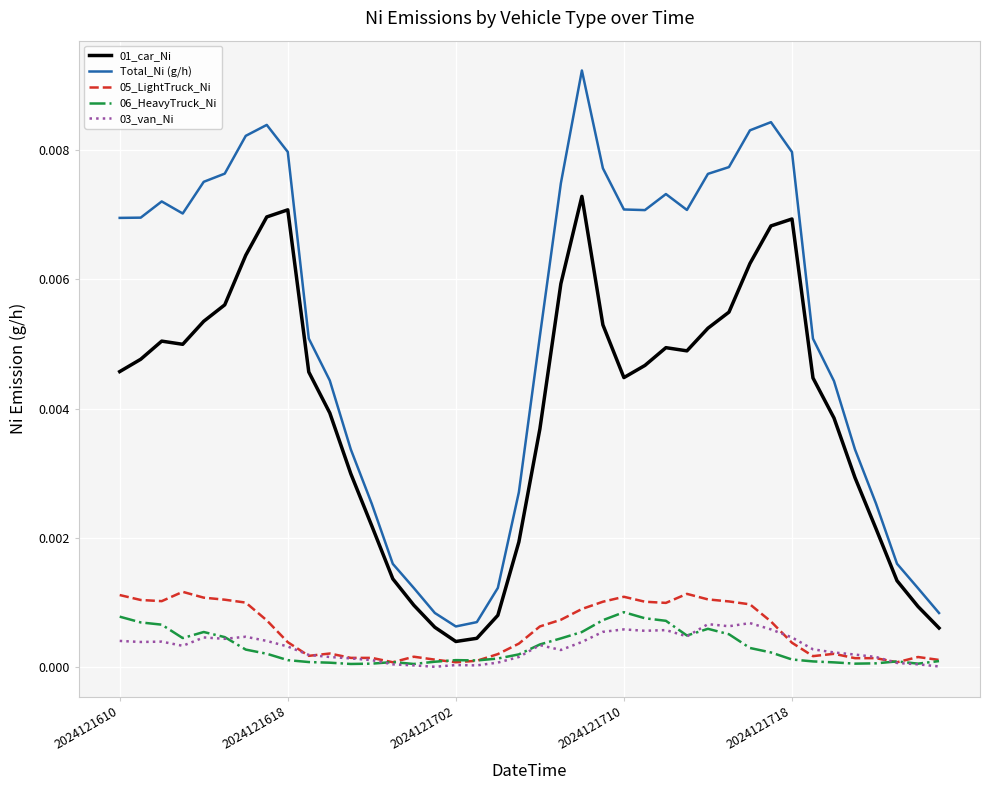

What are all the series names shown in the legend?

01_car_Ni, Total_Ni (g/h), 05_LightTruck_Ni, 06_HeavyTruck_Ni, 03_van_Ni